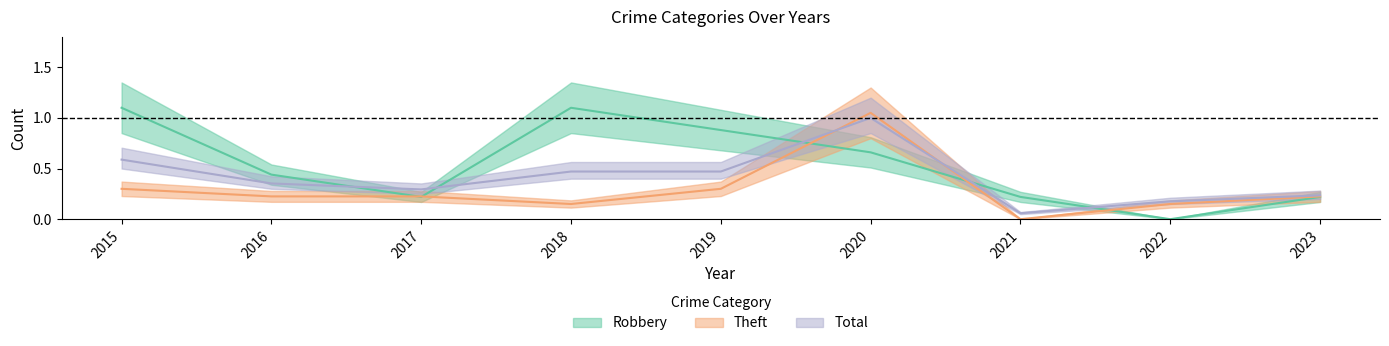

Is it true that Robbery equals 0.2 at 2023?

True